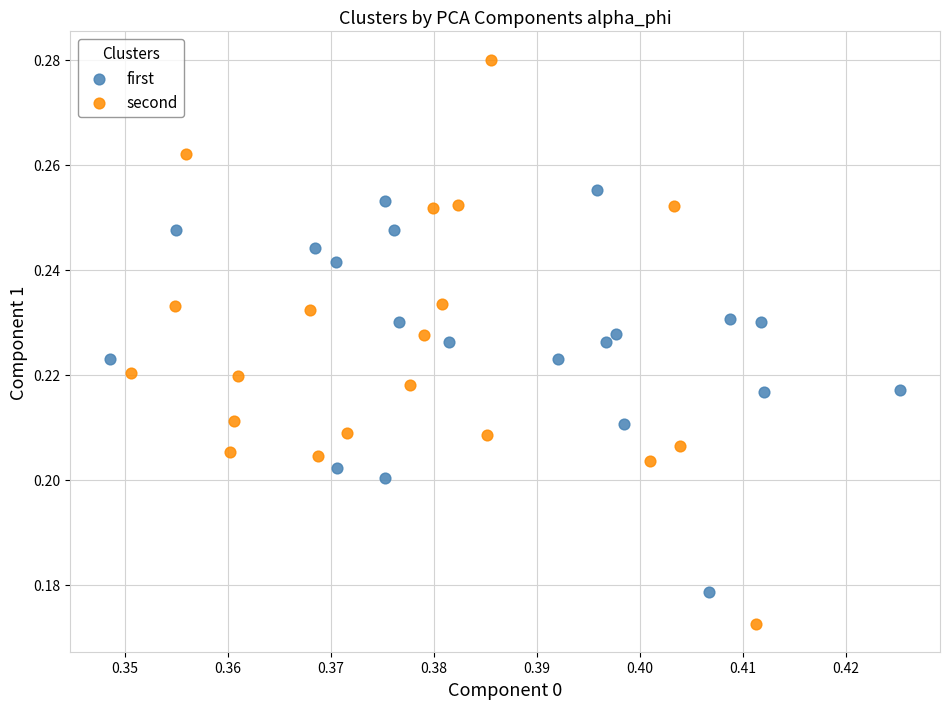

Which series has the largest Y range (max minus min)?

second